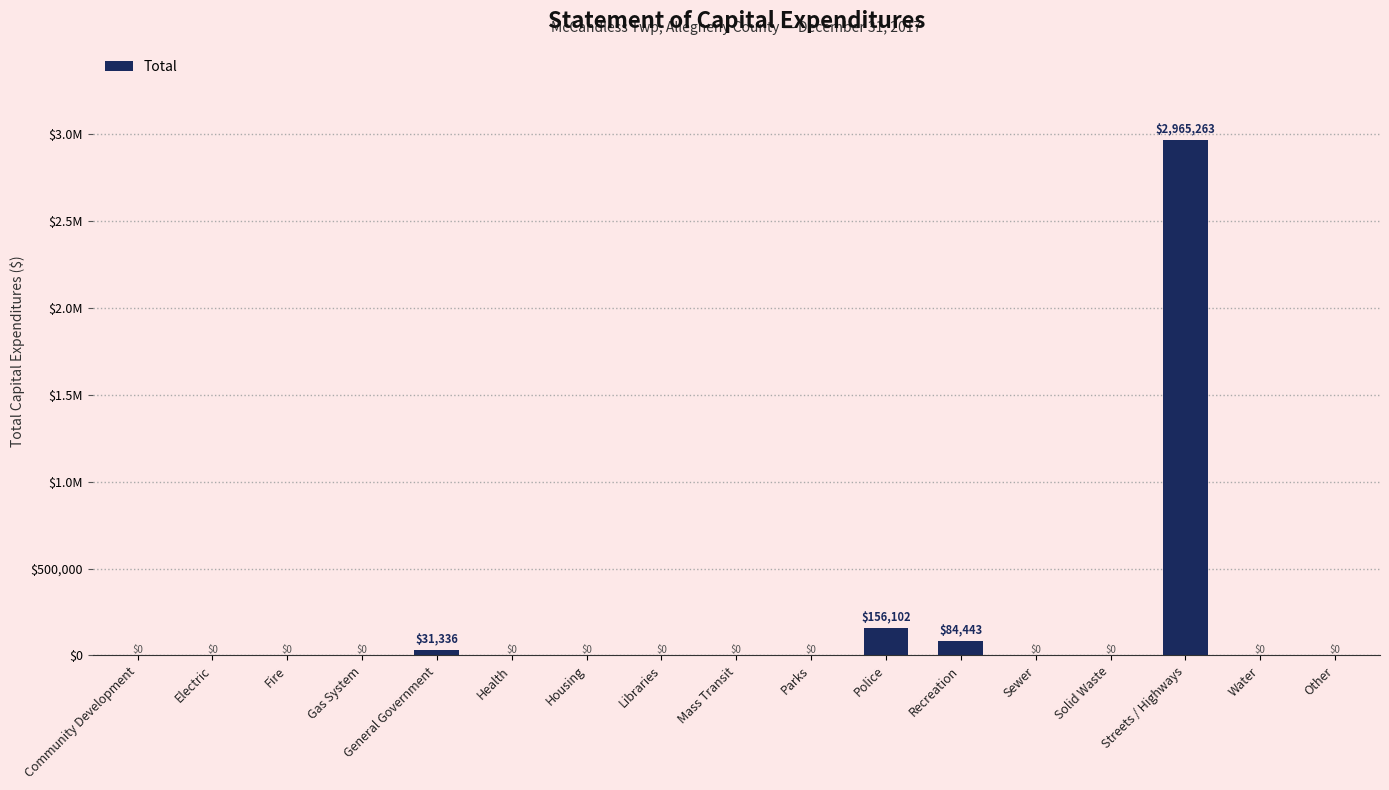

Reading left to right, list all the values displayed in this chart.

0	0	0	0	31336	0	0	0	0	0	156102	84443	0	0	2965263	0	0